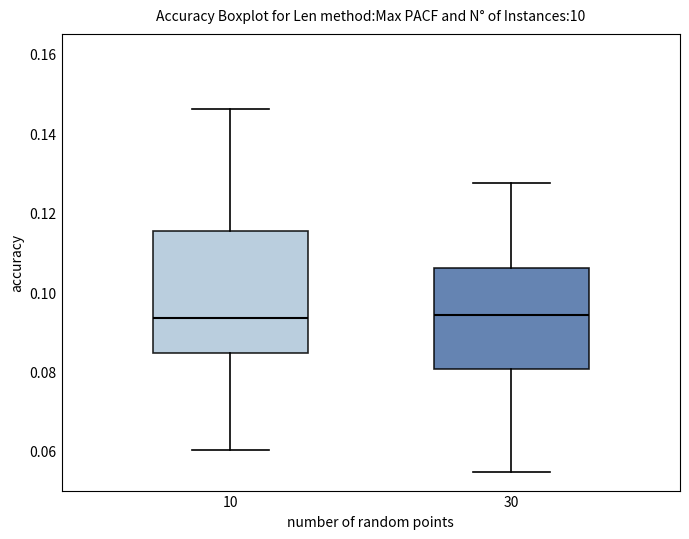

Which box is the tallest, from its lower edge to its upper edge?

10